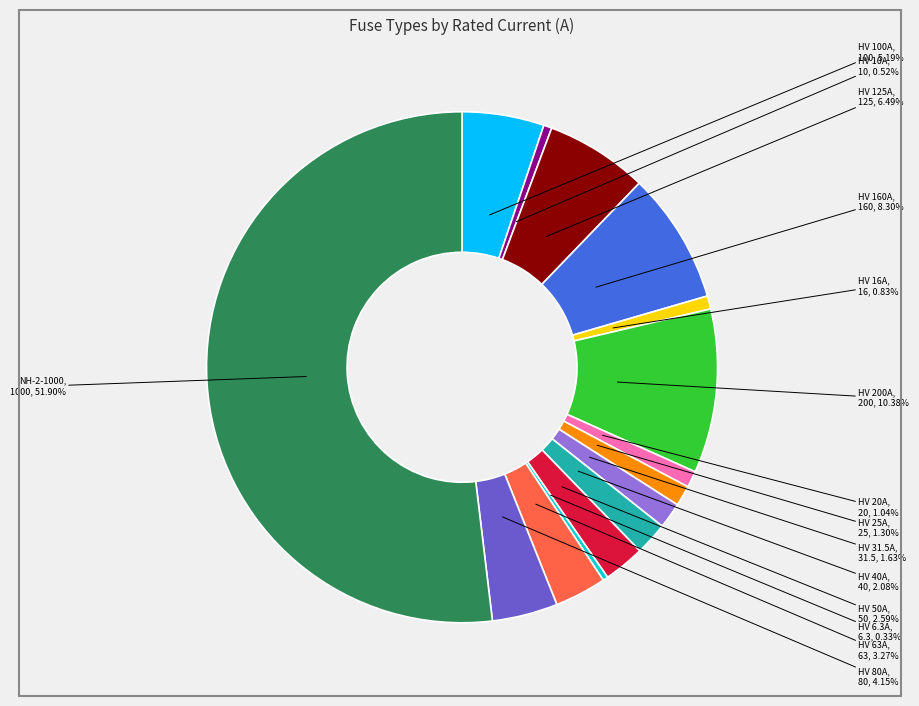

Is there any slice that represents more than half of the pie?

Yes